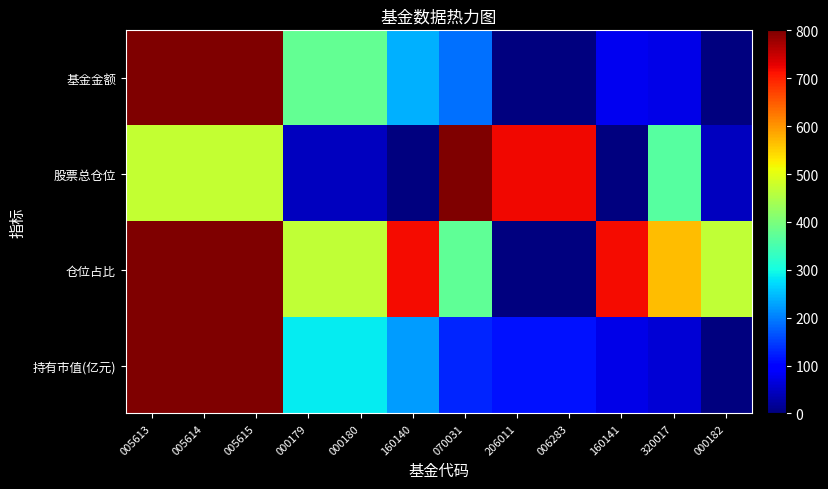

Rank the series at 070031 from lowest to highest value.

持有市值(亿元), 基金金额, 仓位占比, 股票总仓位